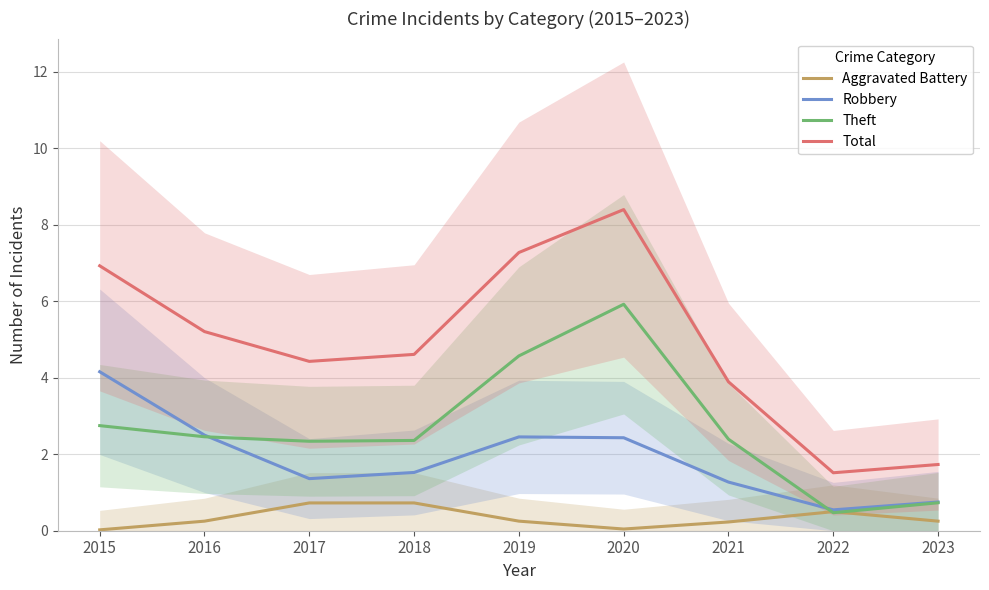

Which series changed the most between 2022 and 2023?

Theft